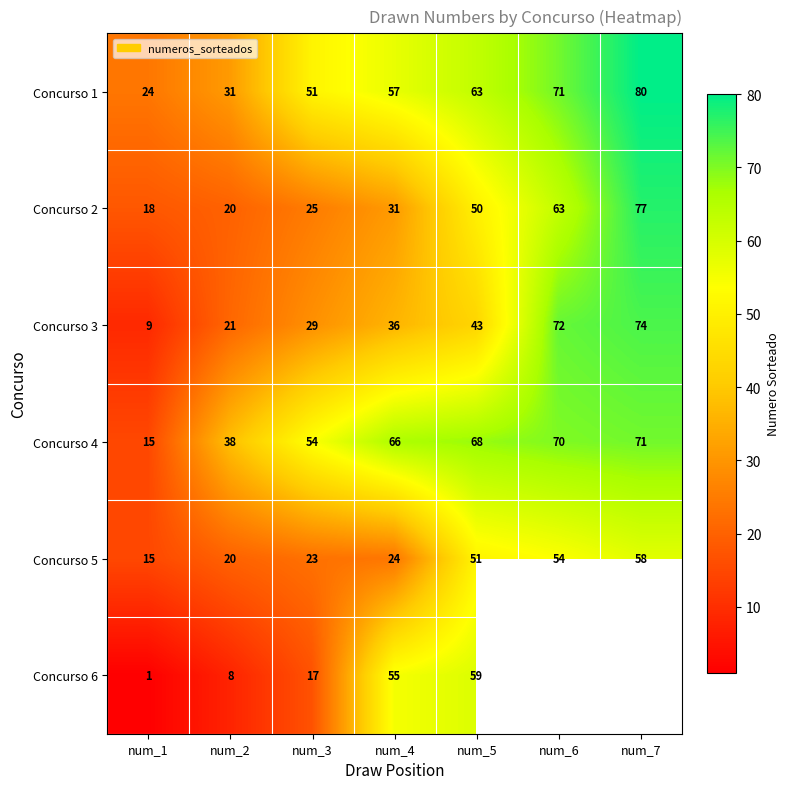

True or false: Concurso 1 has a value of 135 at num_7.

False